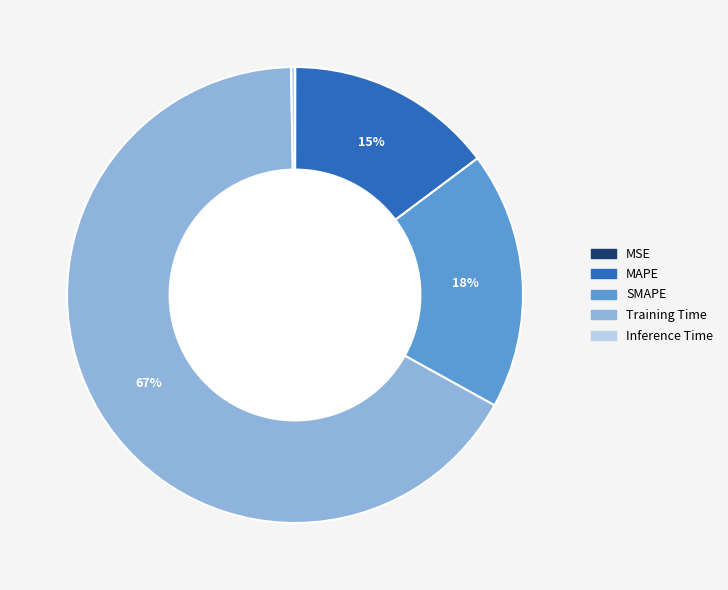

The SMAPE slice represents 18% of the pie. True or false?

True